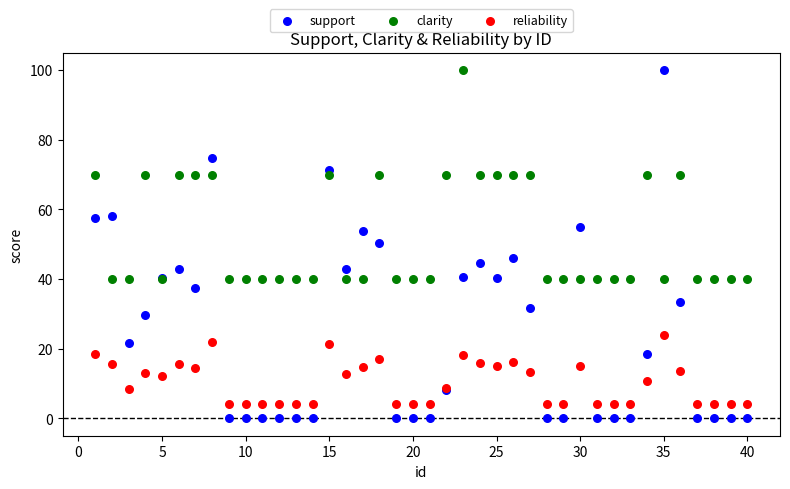

Which series has the widest spread of Y values?

support